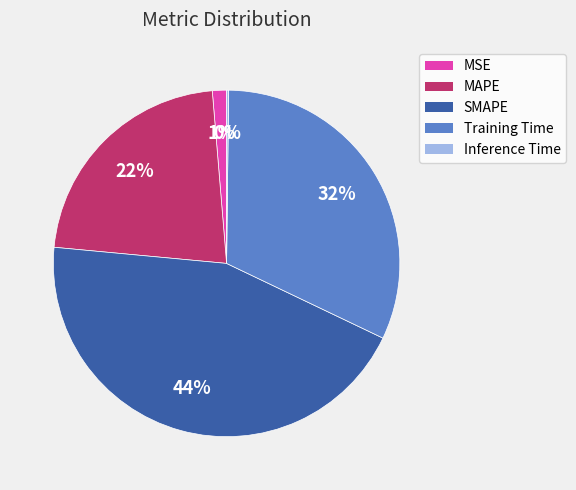

Is the sum of Training Time and SMAPE greater than half?

Yes